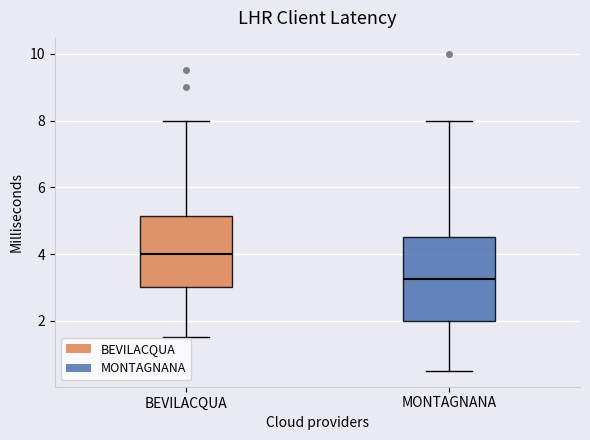

Where is the lower edge of the box for BEVILACQUA on the y-axis? The values are not printed on the chart, so give them approximately, as read against the axis.

3.0